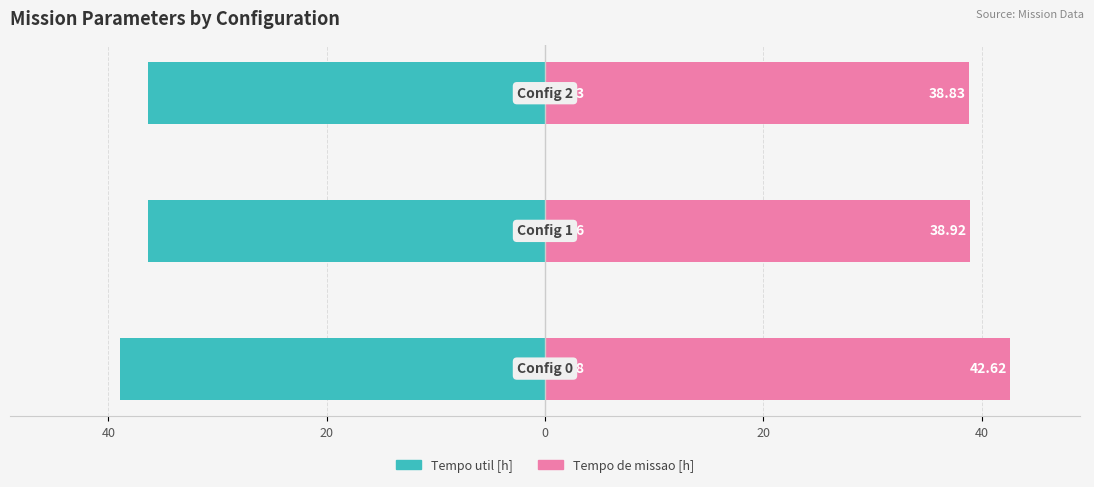

Reading left to right, what are all the values shown in this chart?

Tempo util [h]: -39.0	-36.4	-36.3
Tempo de missao [h]: 42.6	38.9	38.8